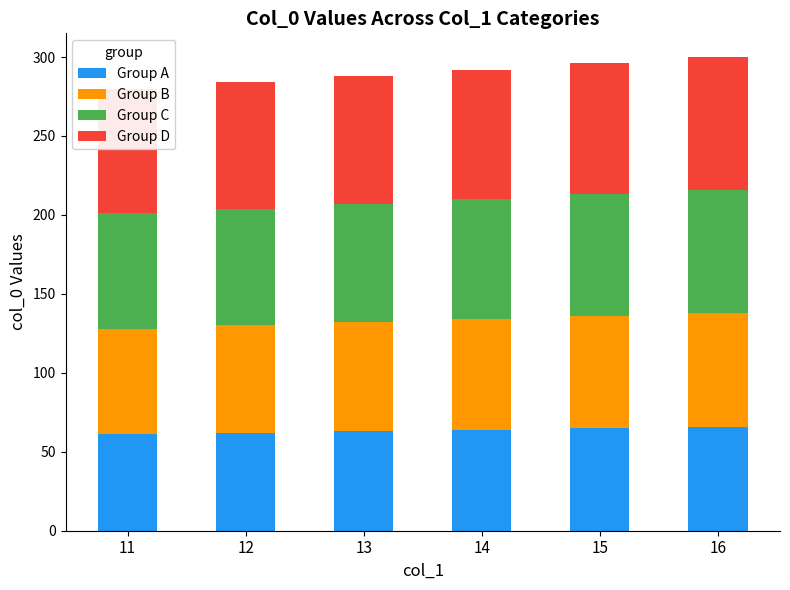

What is the sum of all Group D values?

489